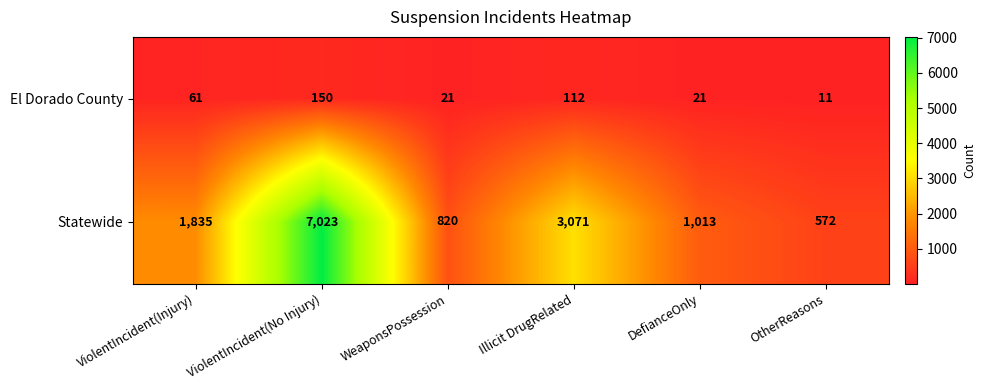

At how many categories does at least one series exceed 140?

6